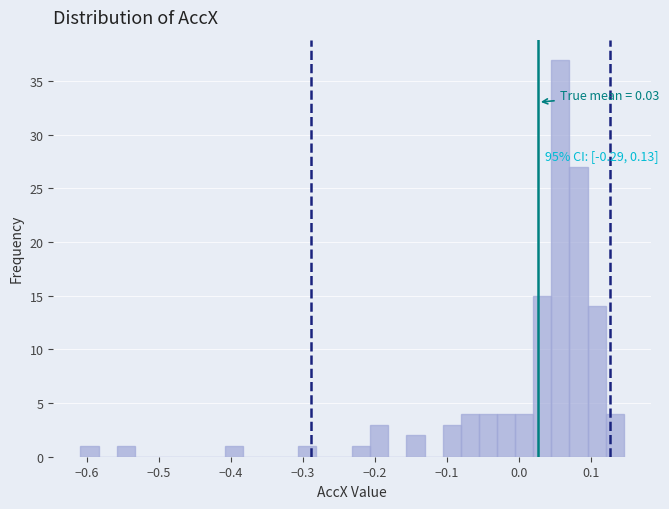

Around what value on the x-axis is the tallest bar? Give the approximate position of its centre, as read against the axis.

0.06